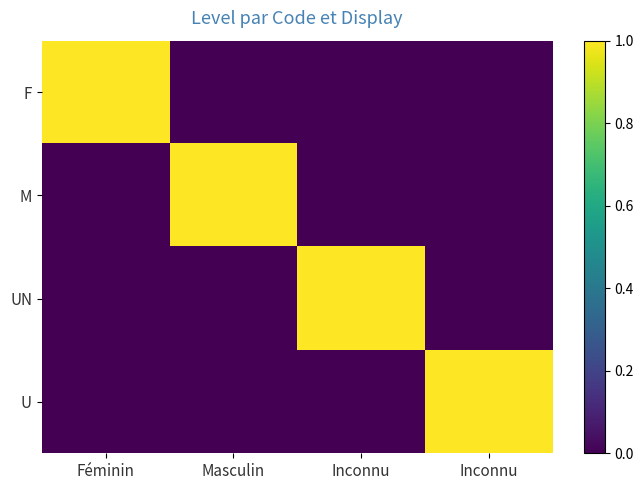

Reading left to right, extract all data points from this chart.

F: Féminin=1	Masculin=0	Inconnu=0	Inconnu=0
M: Féminin=0	Masculin=1	Inconnu=0	Inconnu=0
UN: Féminin=0	Masculin=0	Inconnu=1	Inconnu=0
U: Féminin=0	Masculin=0	Inconnu=0	Inconnu=1